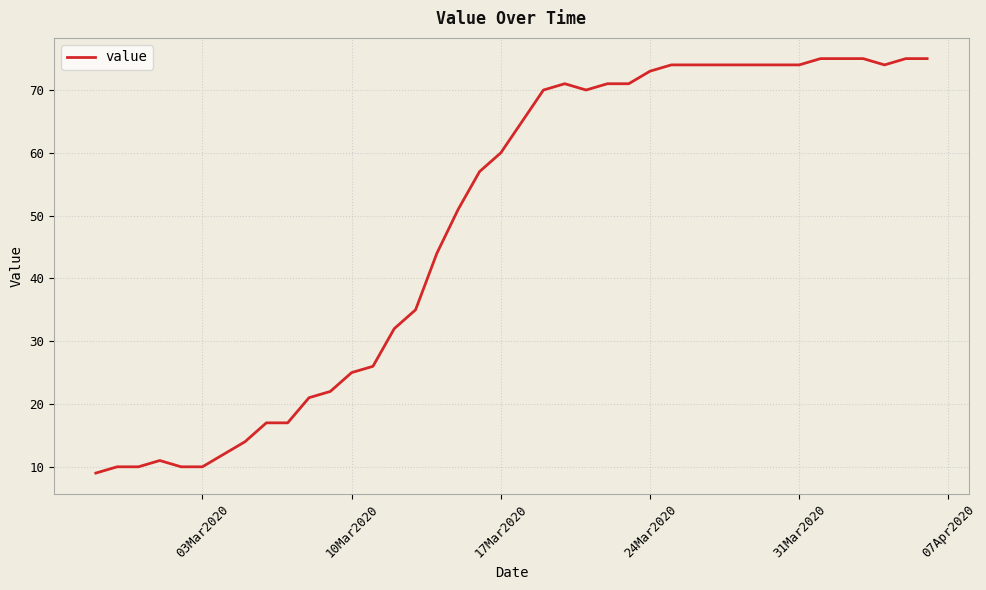

What is the minimum value shown in the chart?

9